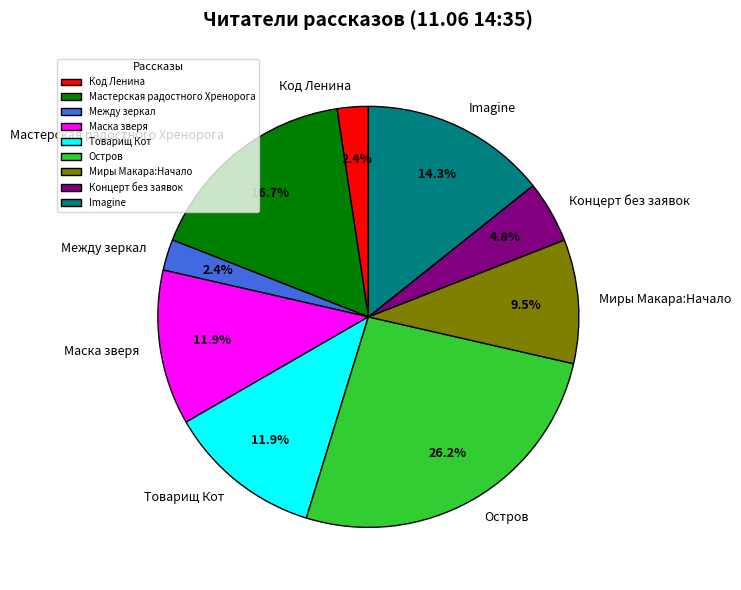

Which category has the biggest portion of the pie?

Остров